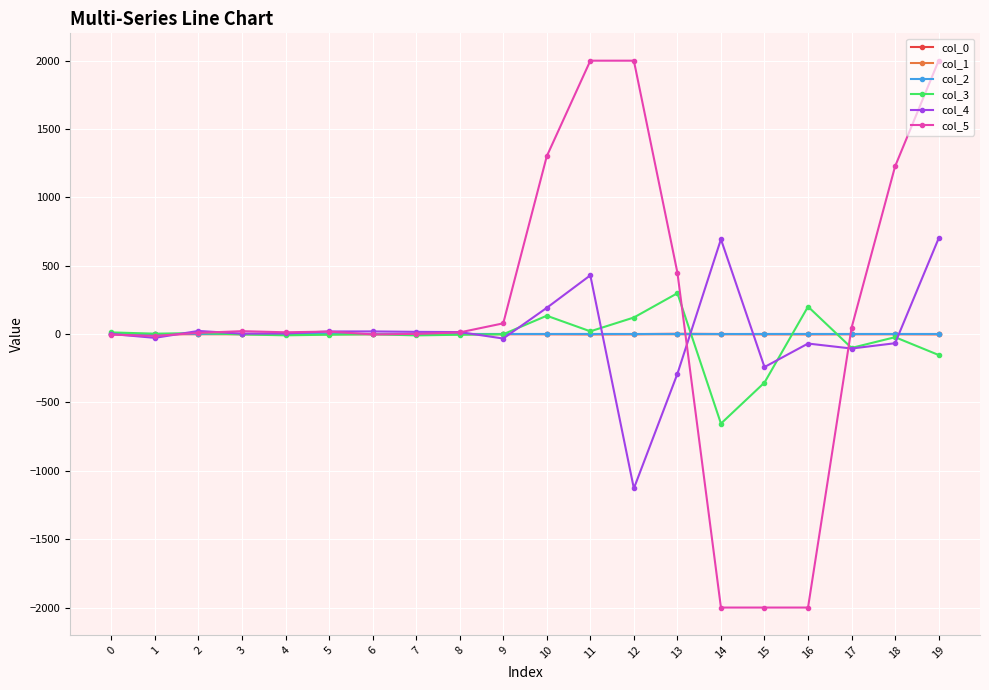

True or false: col_5 has more than 1 points higher than both neighbors.

True